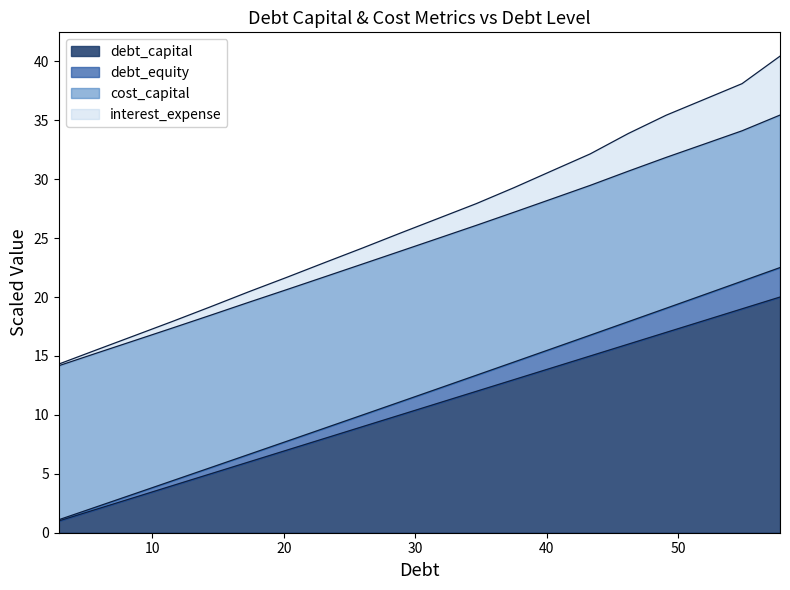

What is the maximum value for debt_capital?

20.0